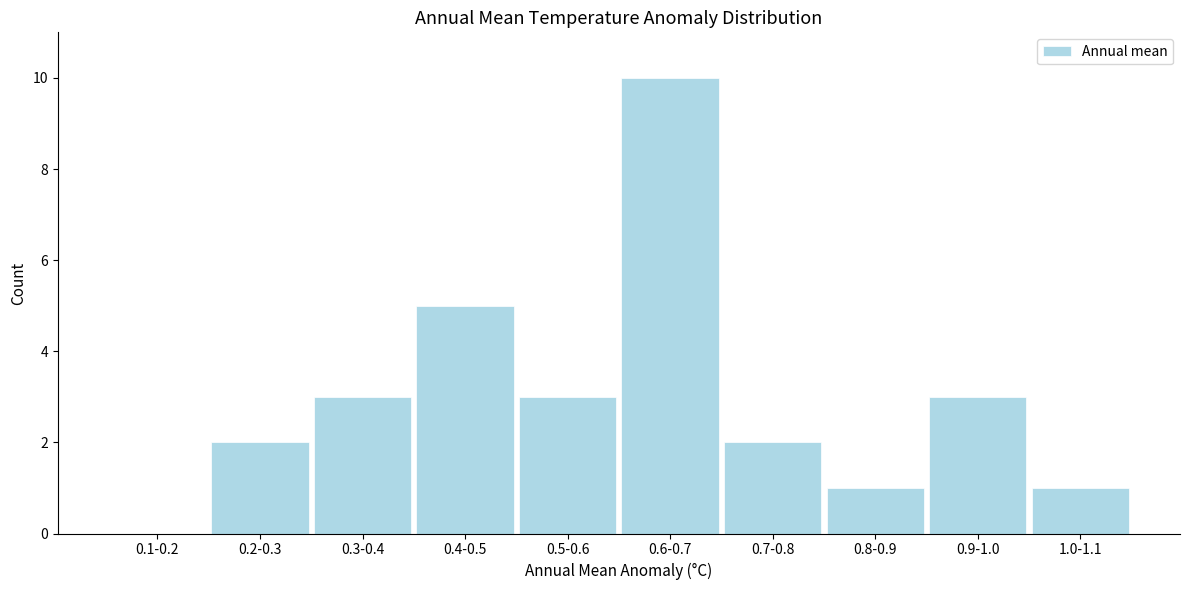

Reading left to right, extract all data points from this chart.

0.1-0.2=0	0.2-0.3=2	0.3-0.4=3	0.4-0.5=5	0.5-0.6=3	0.6-0.7=10	0.7-0.8=2	0.8-0.9=1	0.9-1.0=3	1.0-1.1=1